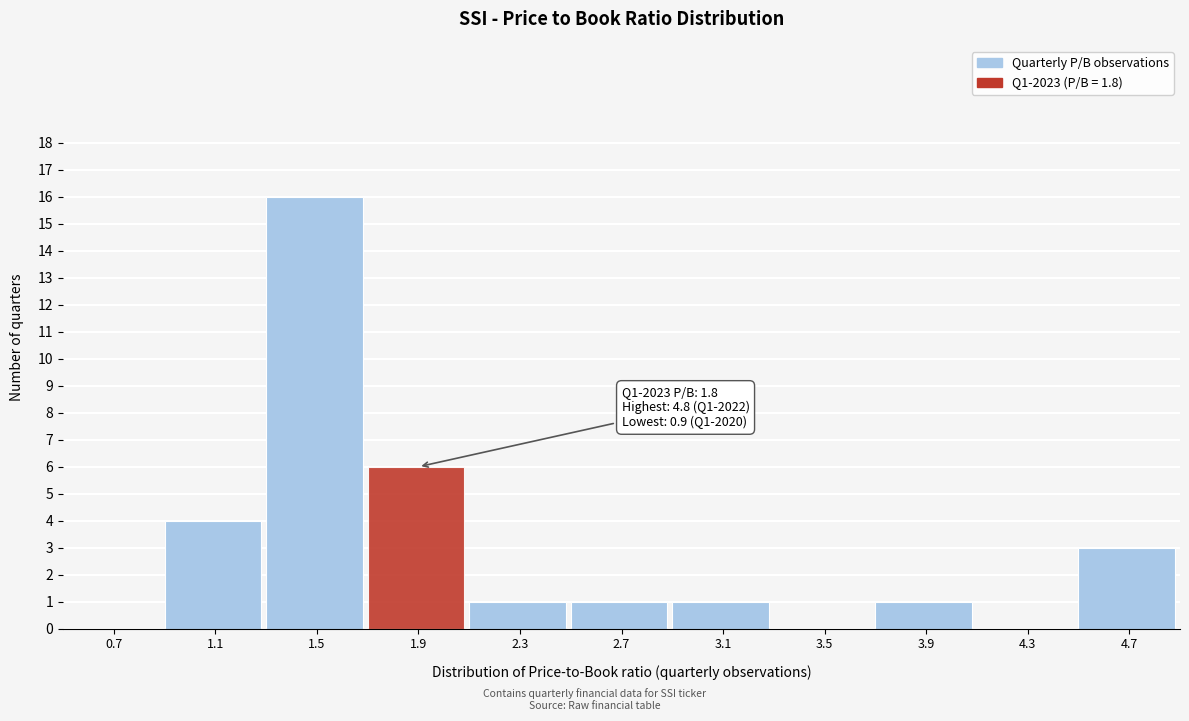

Over which range of the x-axis is the bar tallest?

1.3 to 1.7